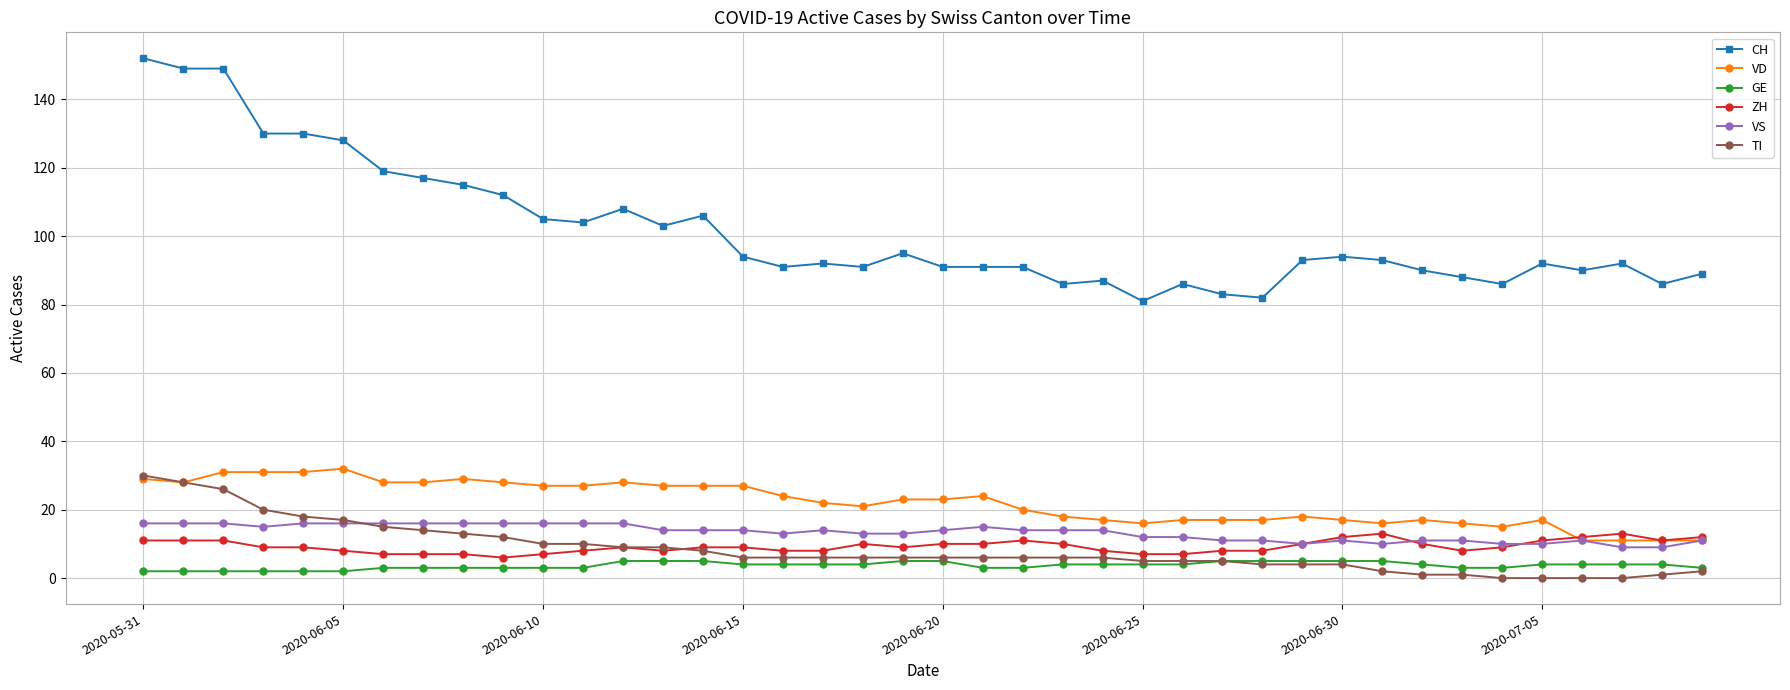

True or false: VD and GE cross at least once.

False